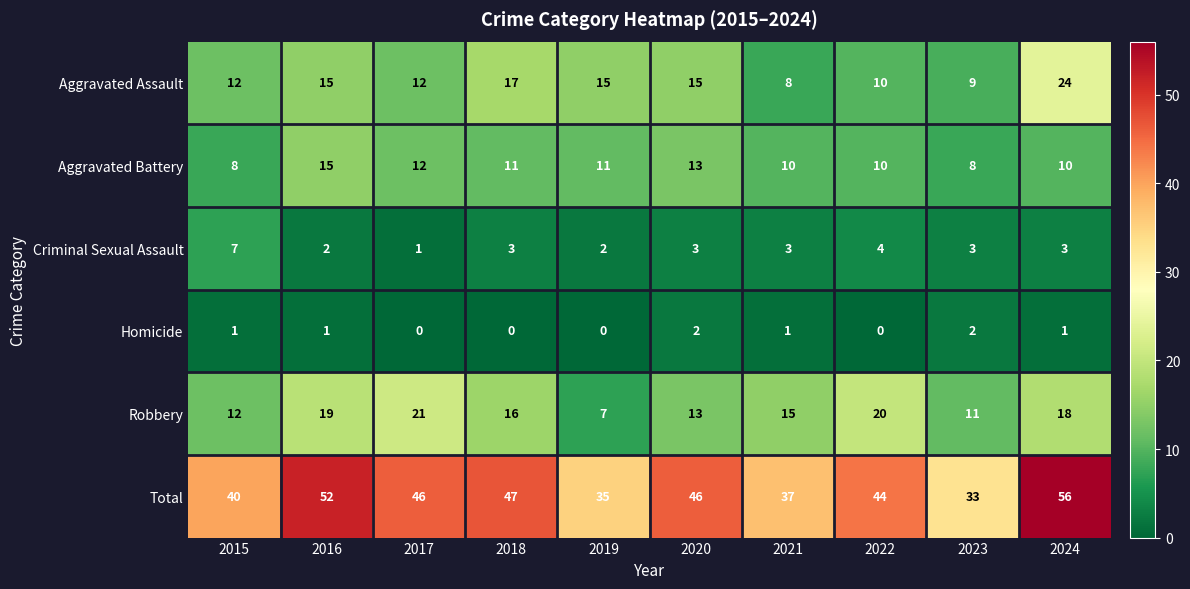

Rank the series at 2018 from lowest to highest value.

Homicide, Criminal Sexual Assault, Aggravated Battery, Robbery, Aggravated Assault, Total